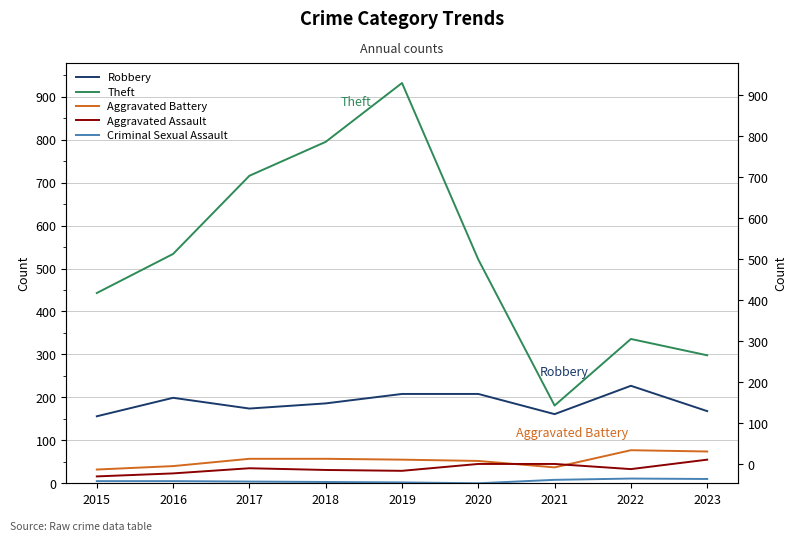

The Theft series shows 129 at 2020. True or false?

False